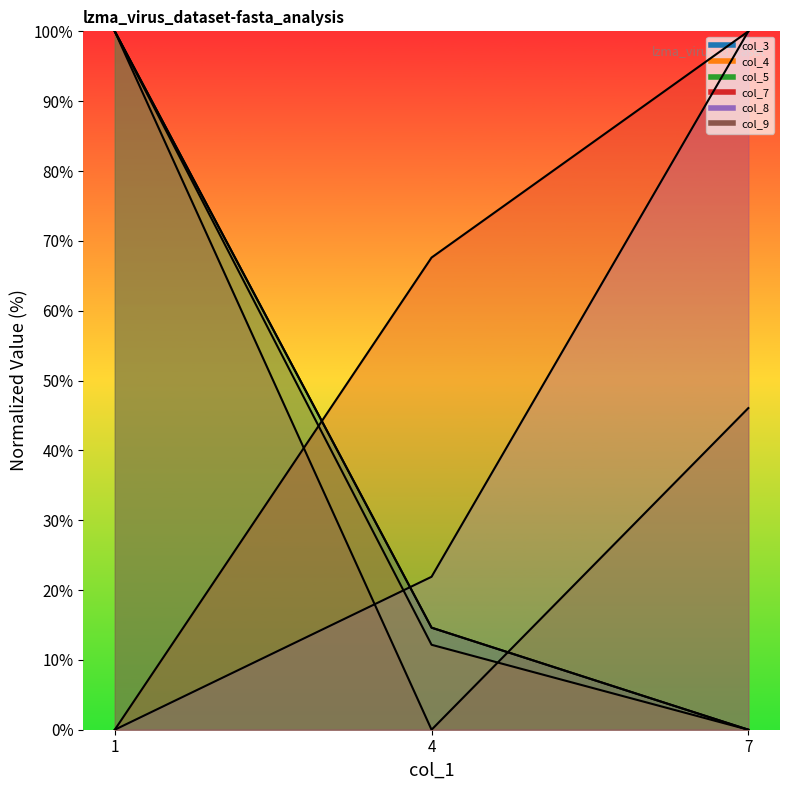

Which series has the largest total across all categories?

col_7